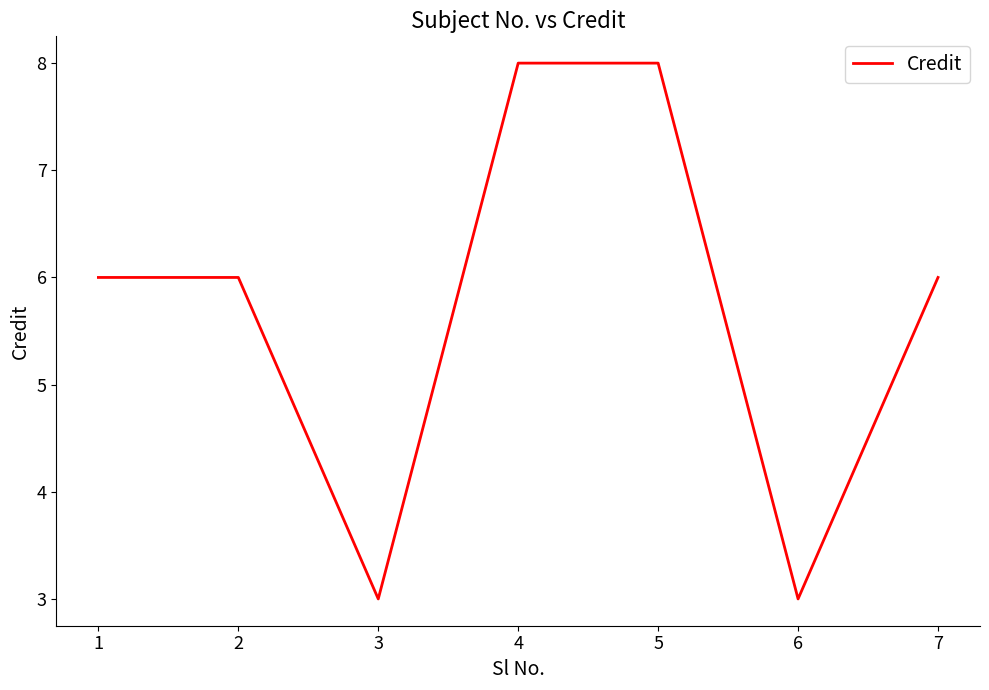

What is the sum of all values?

40